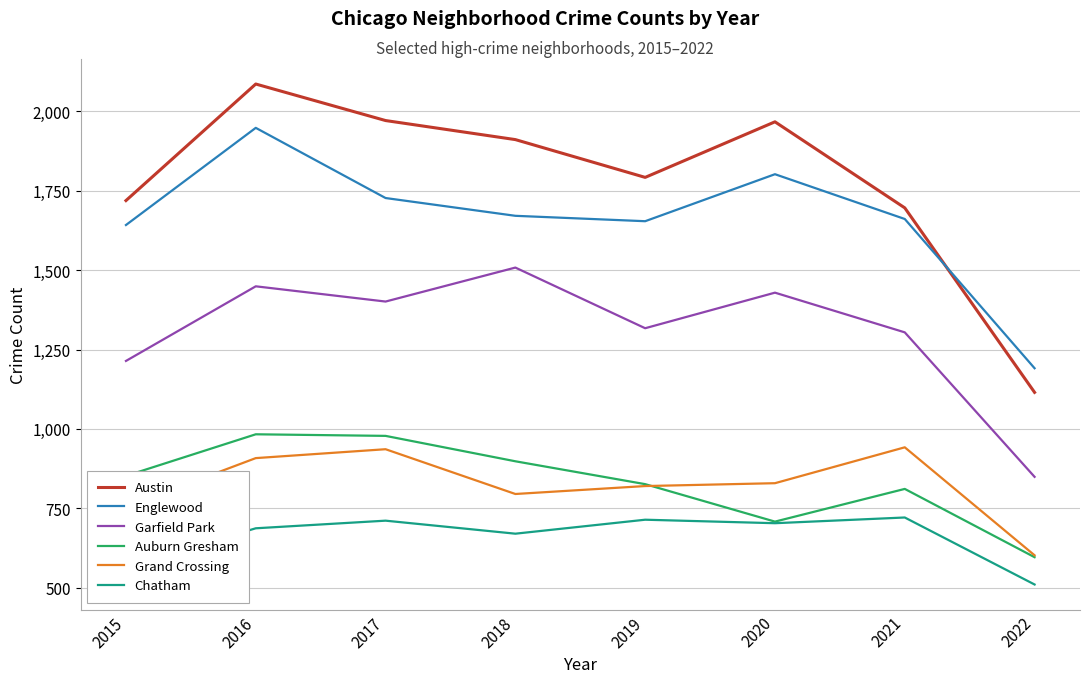

Rank the series at 2018 from lowest to highest value.

Chatham, Grand Crossing, Auburn Gresham, Garfield Park, Englewood, Austin